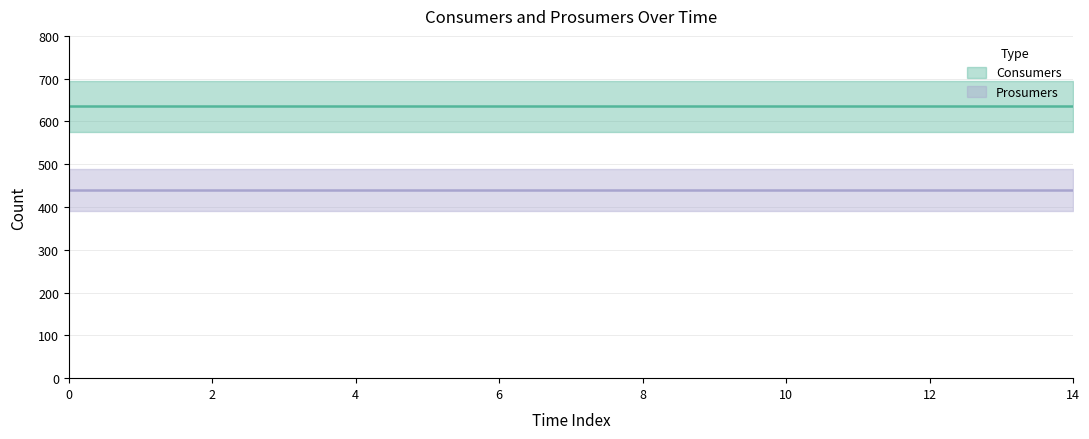

Is the value of Prosumers at 12 greater than the value of Consumers at 12?

No